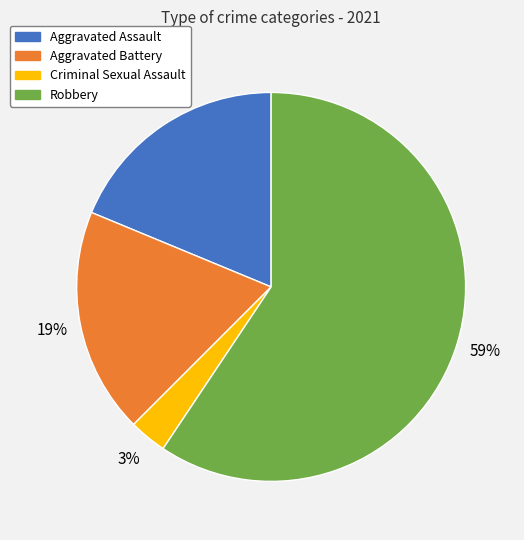

Between Robbery and Aggravated Assault, which is larger?

Robbery